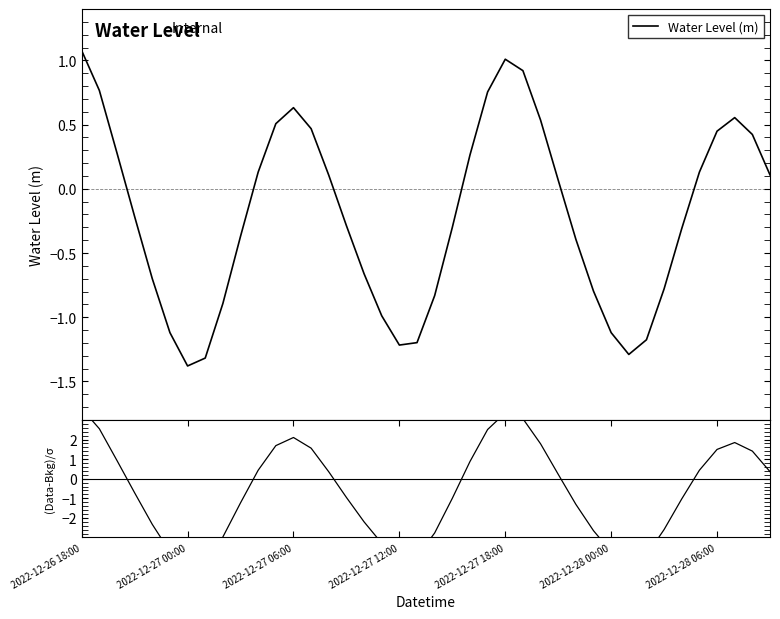

How many data points in Water Level (m) are above 0?

19